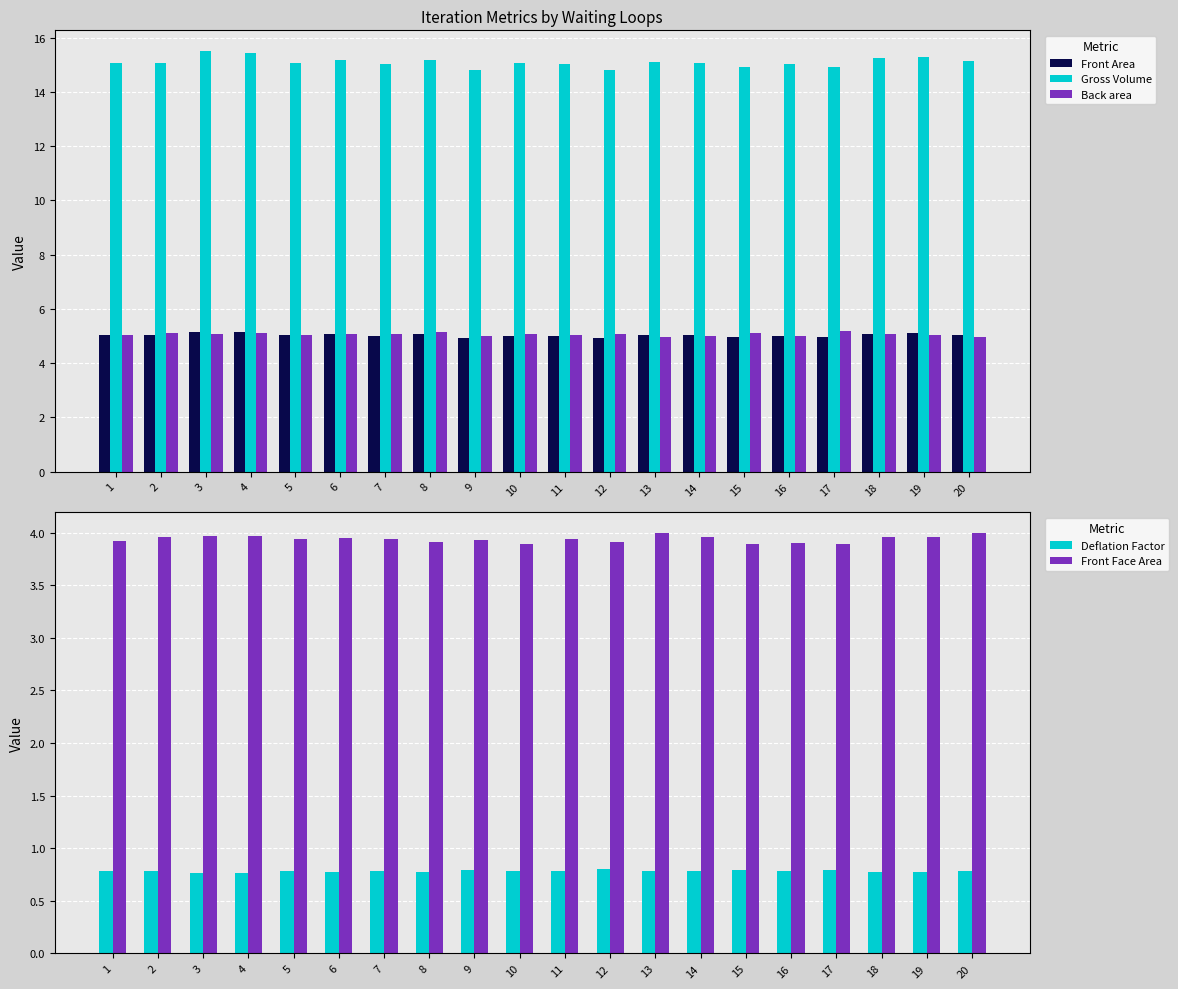

How many bars are there in each group?

5